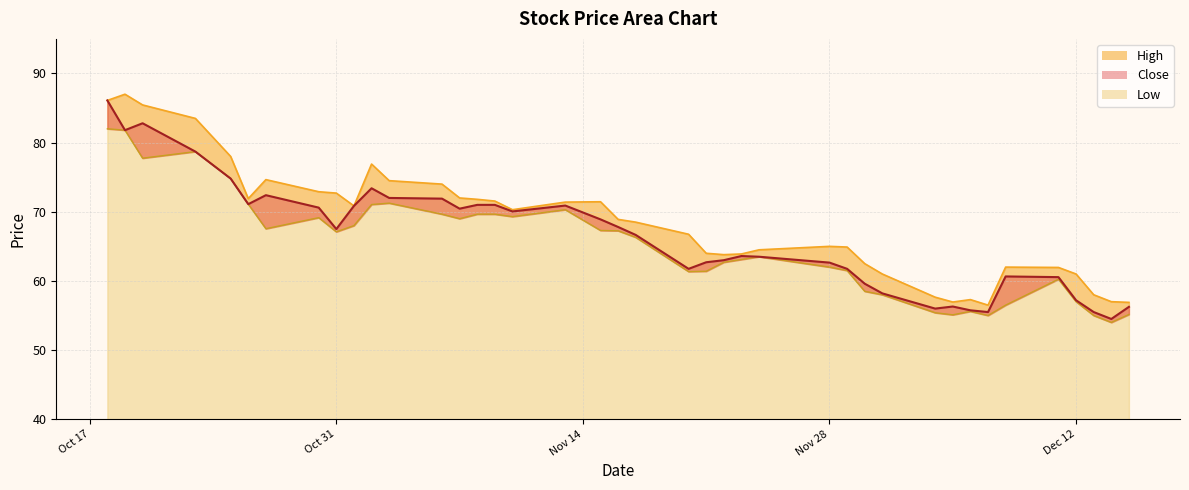

What is the minimum value shown in the chart?

54.0